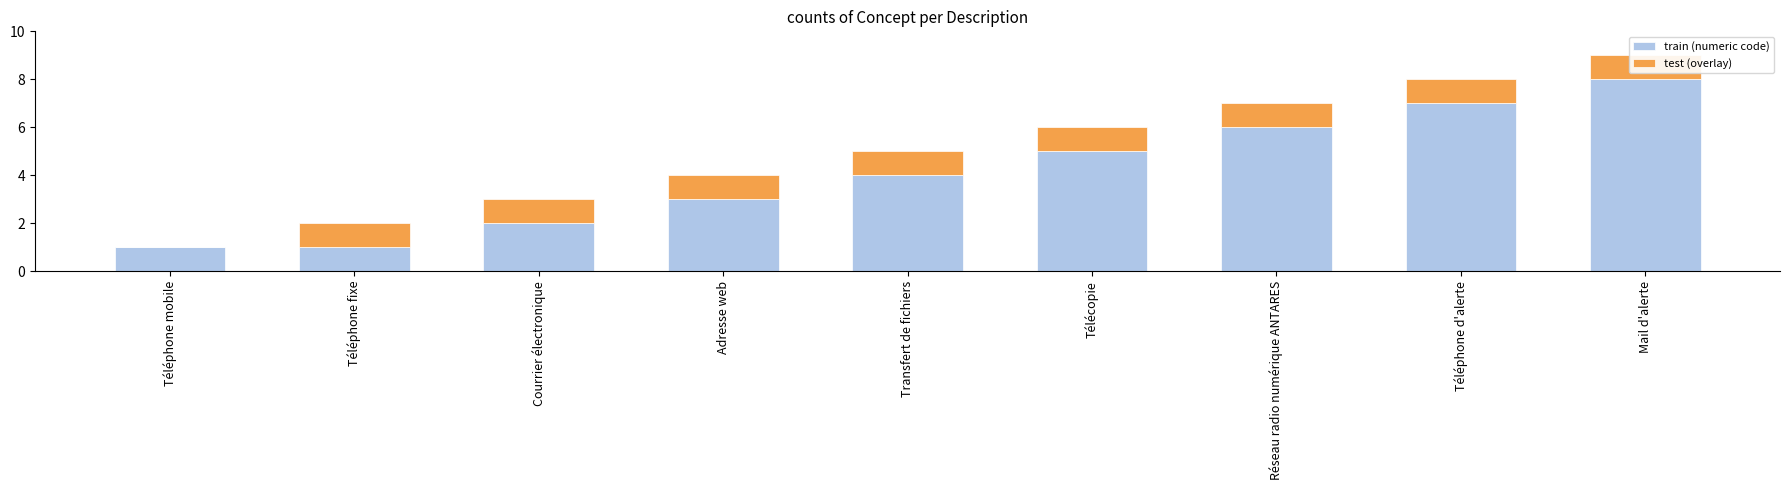

Is it true that test (overlay) equals 1 at Télécopie?

True